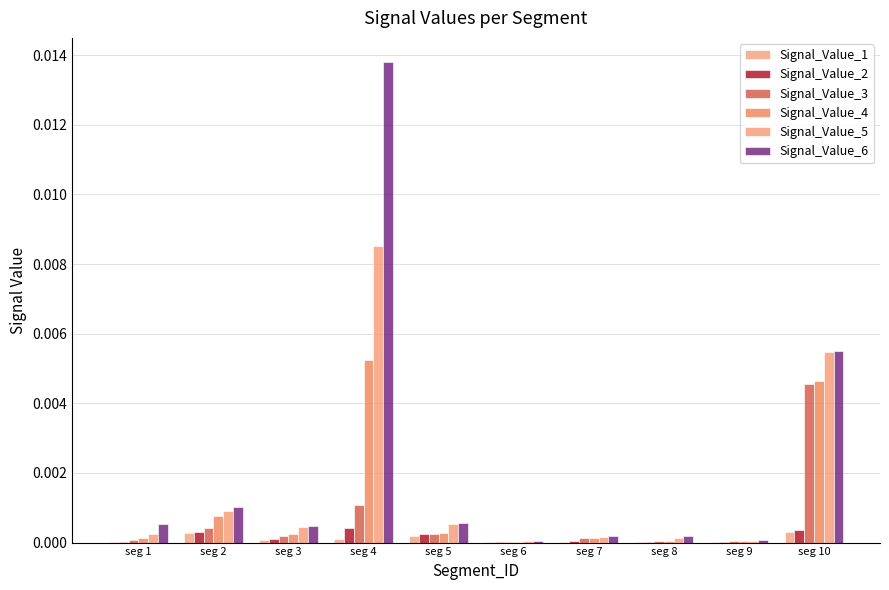

How many groups of bars are there?

10